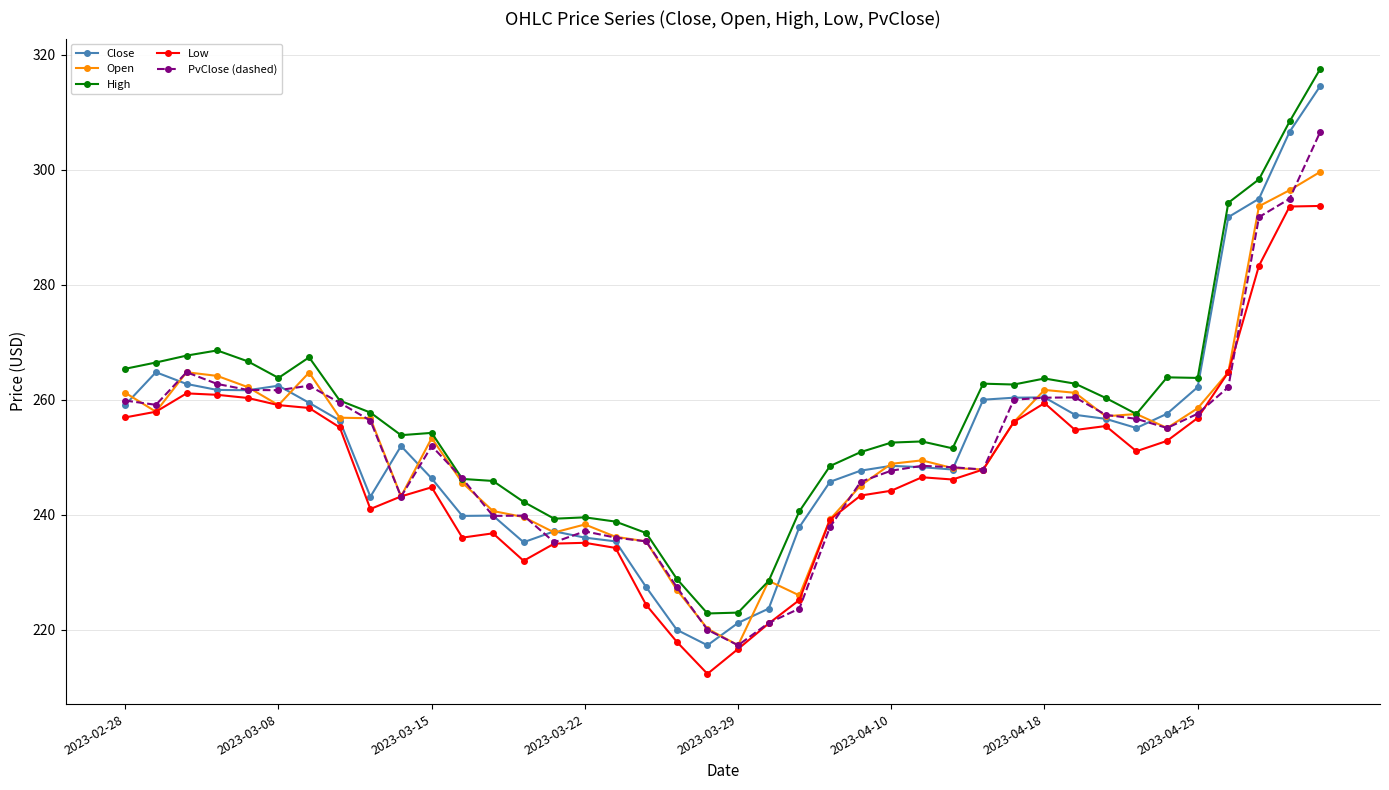

What is the value of the High point at the 34th from the left?

257.6